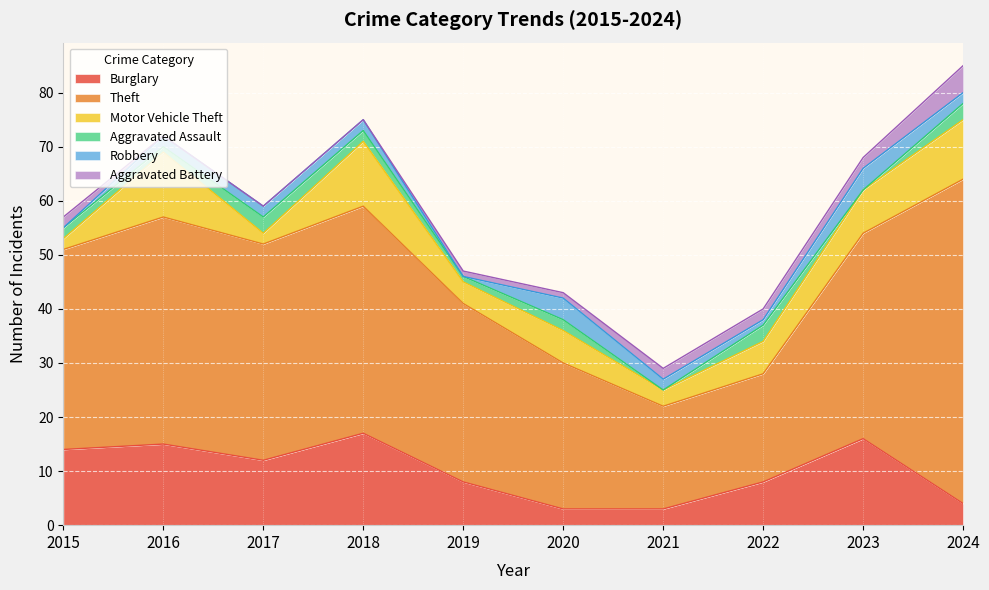

At how many categories does at least one series exceed 54?

1